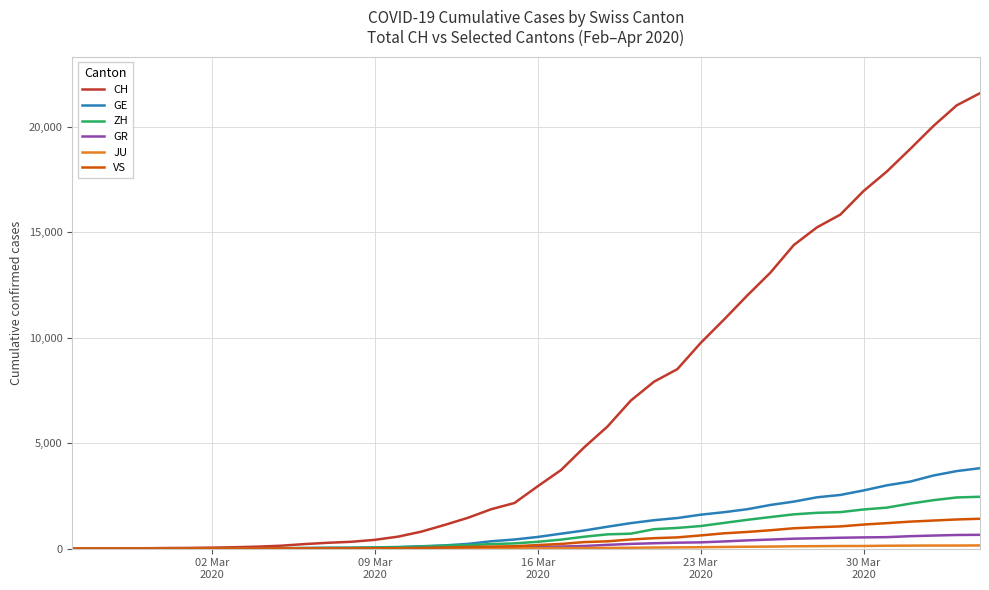

Which series has the largest range (max minus min)?

CH